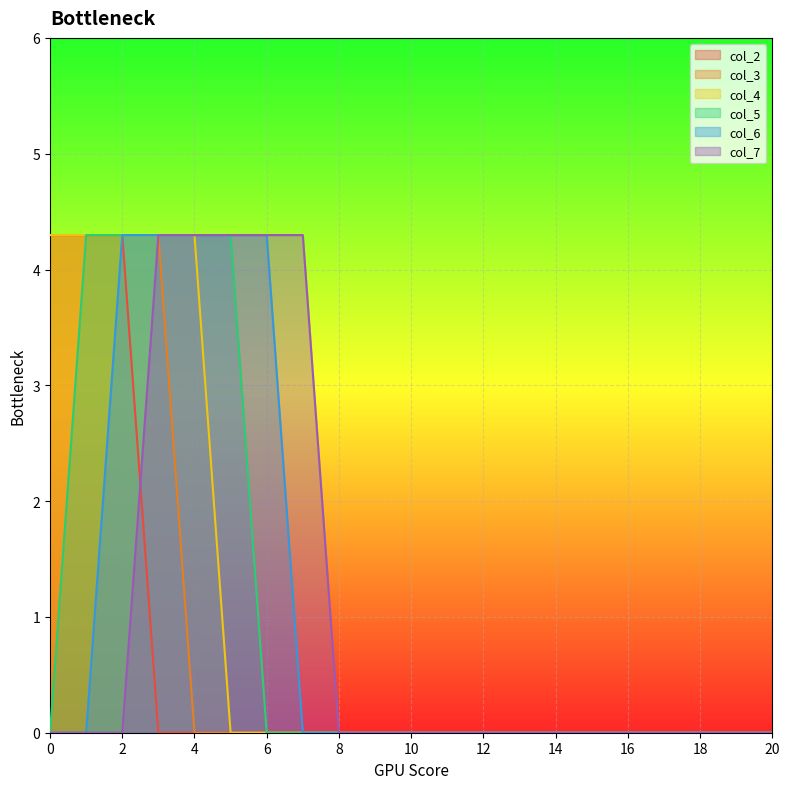

The col_4 series shows 2.5 at 15. True or false?

False